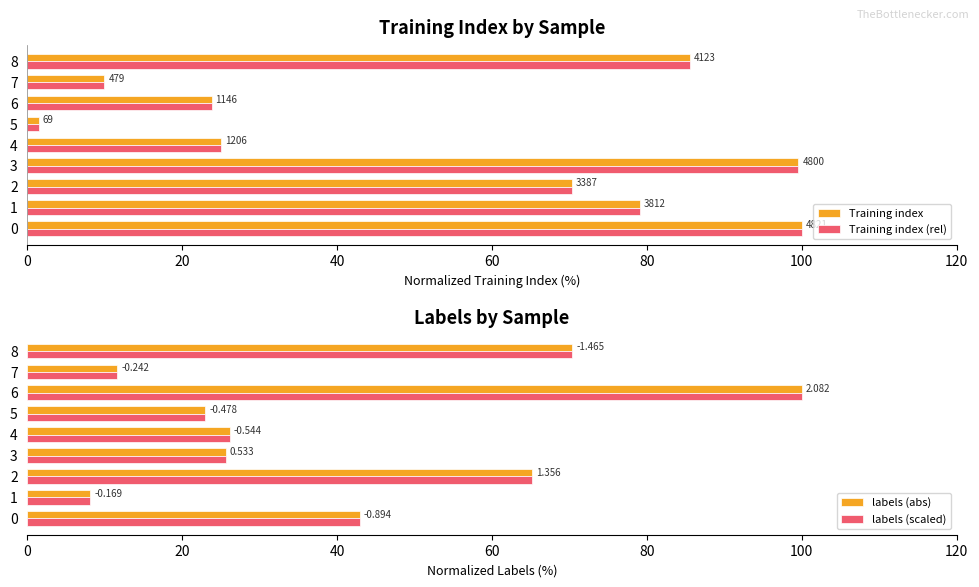

Which series changed the most between 2 and 4?

Training index